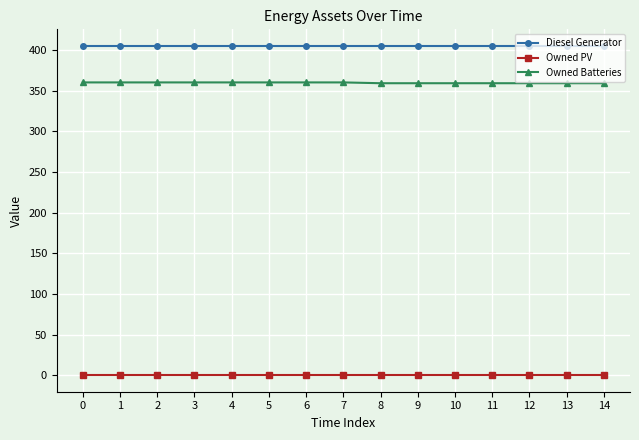

Is the value of Owned PV at 6 greater than the value of Owned Batteries at 12?

No